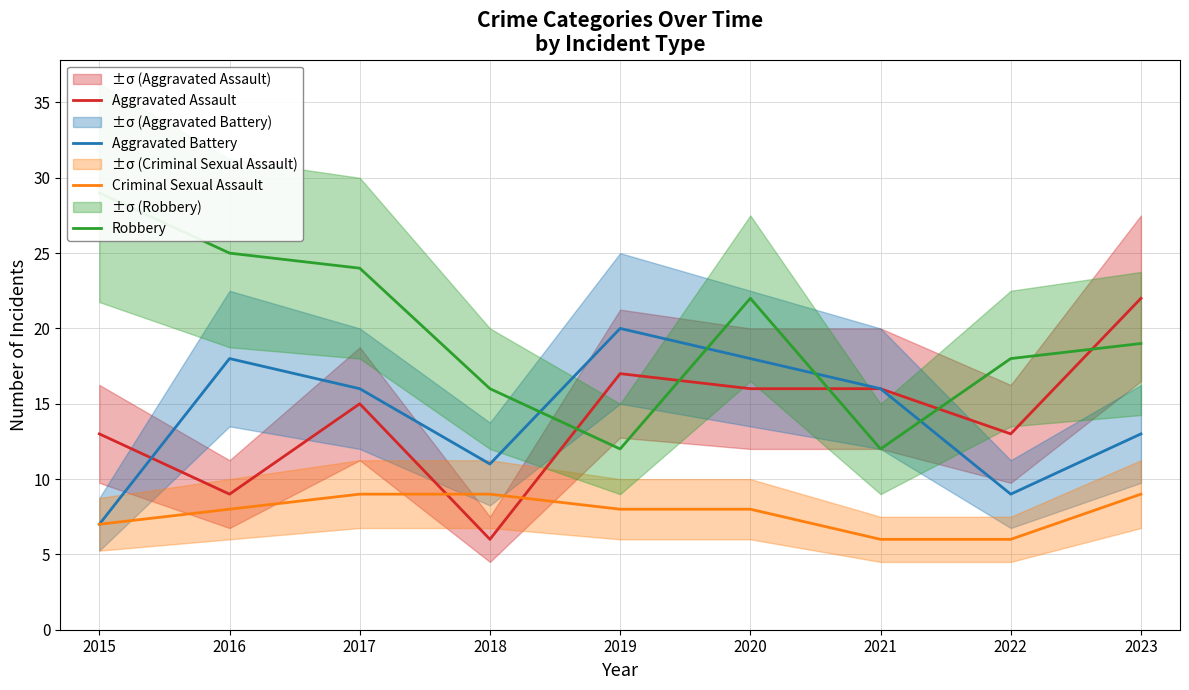

True or false: Robbery and Criminal Sexual Assault cross at least once.

False